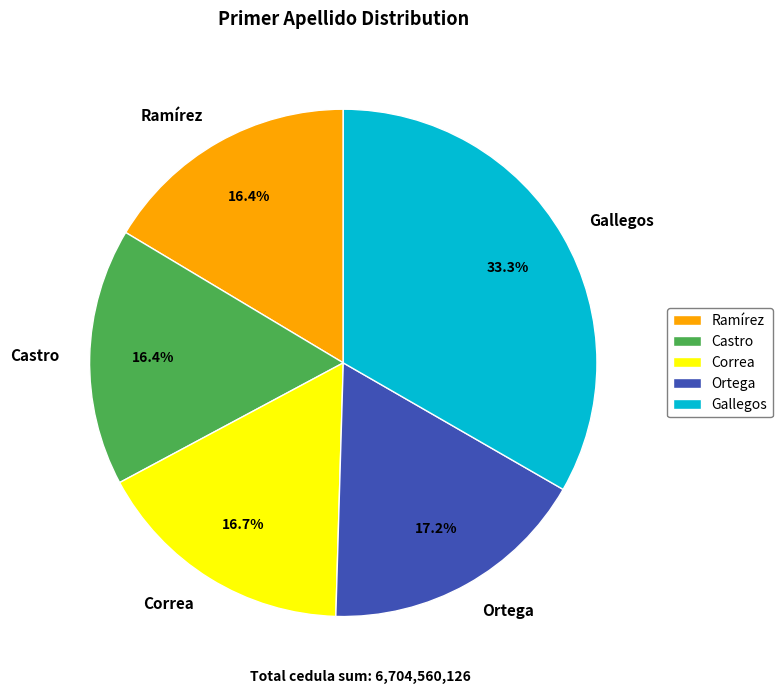

Which category has the biggest portion of the pie?

Gallegos